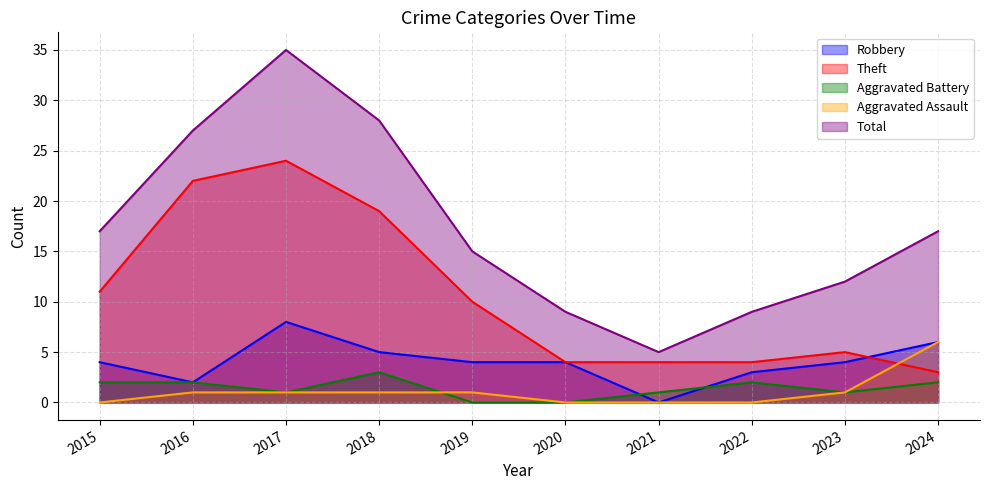

What is the difference between the maximum and minimum values in the Theft series?

21